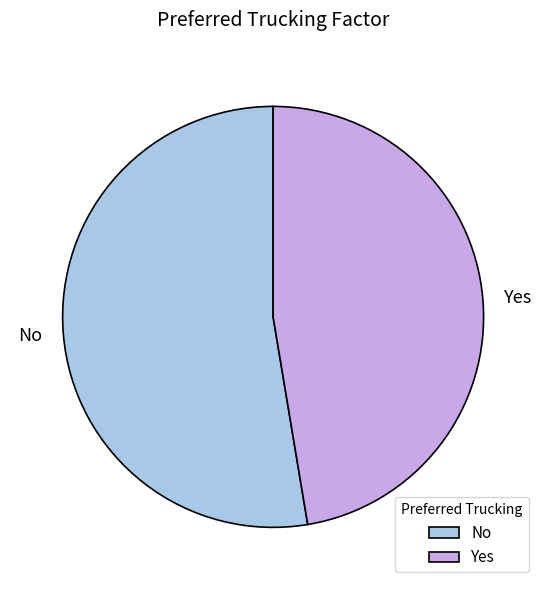

Which has a higher value, No or Yes?

No